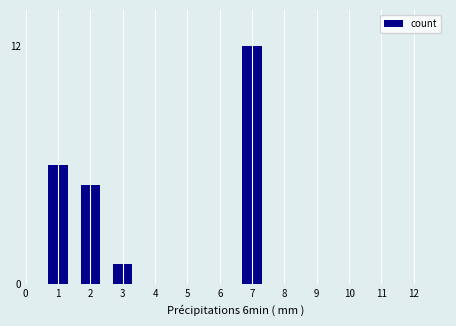

Reading right to left, what are all the values shown in this chart?

12=0	11=0	10=0	9=0	8=0	7=12	6=0	5=0	4=0	3=1	2=5	1=6